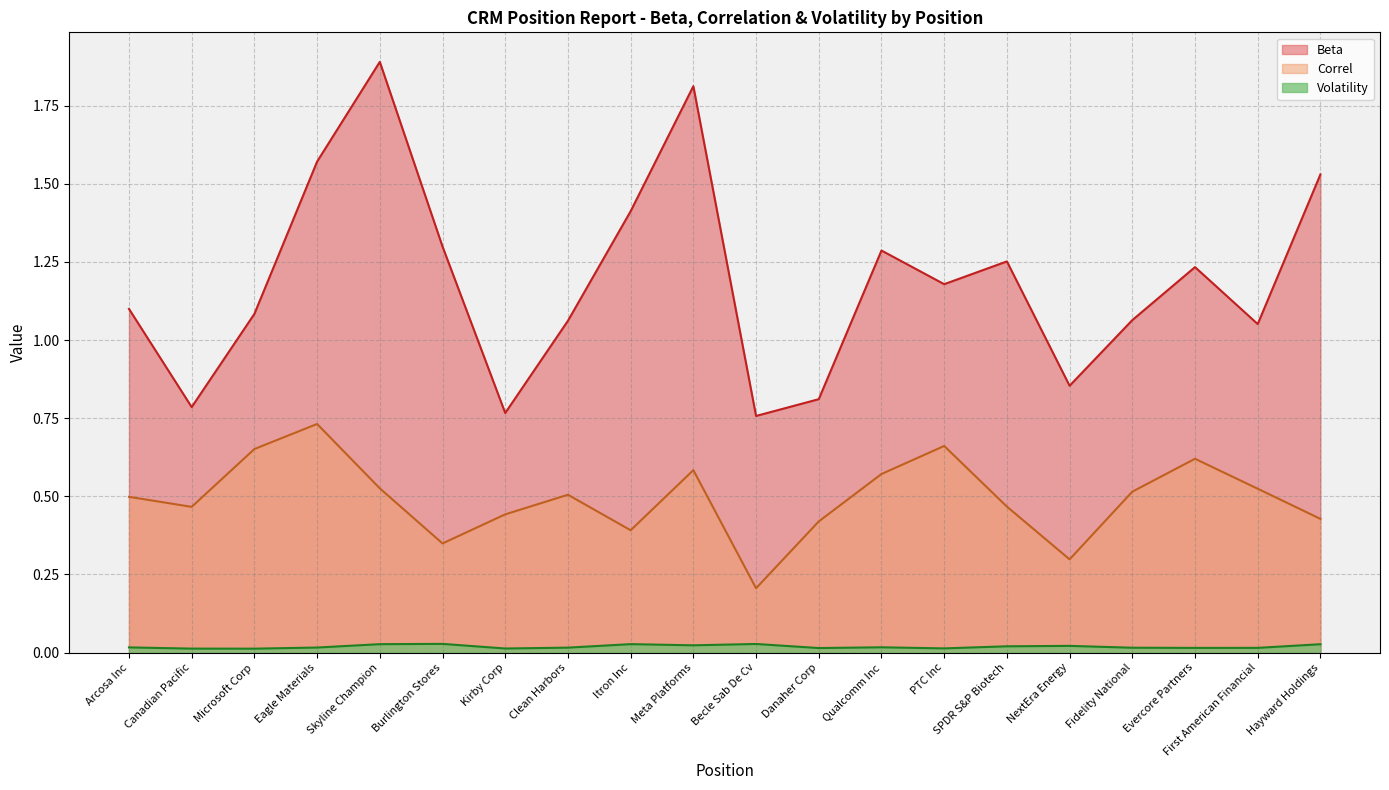

Which series has the widest spread of values?

Beta